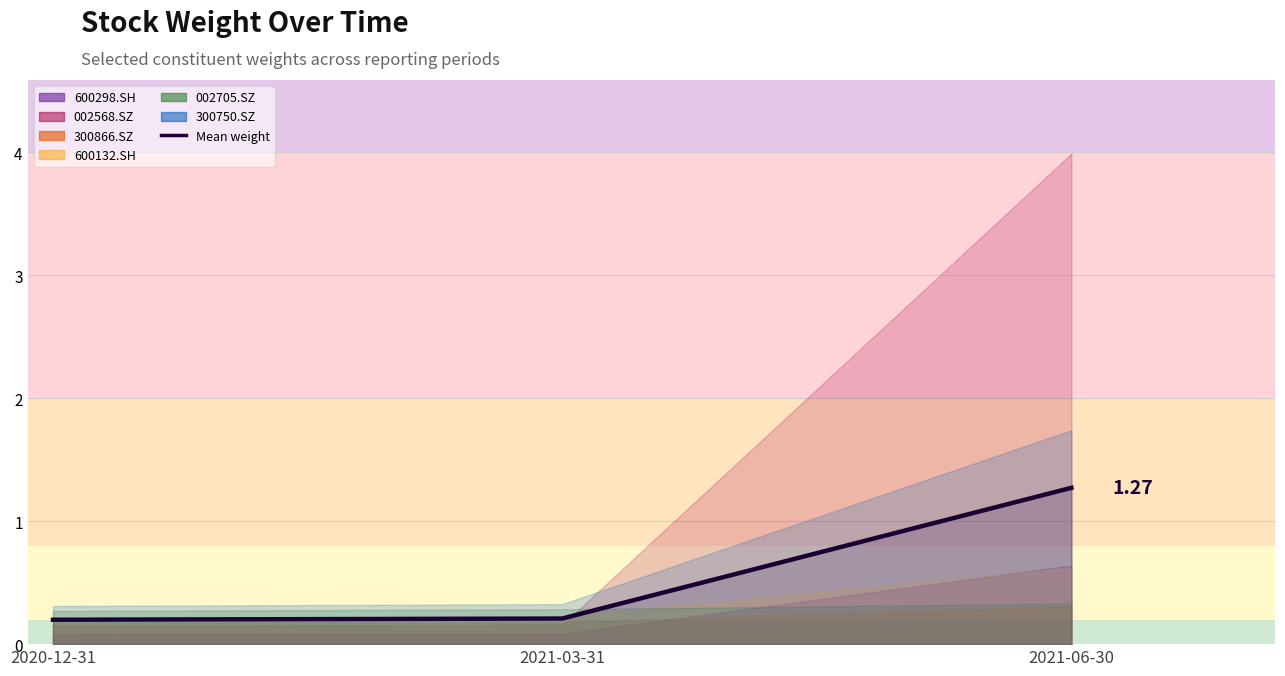

Which label corresponds to the largest value in the chart?

2021-06-30